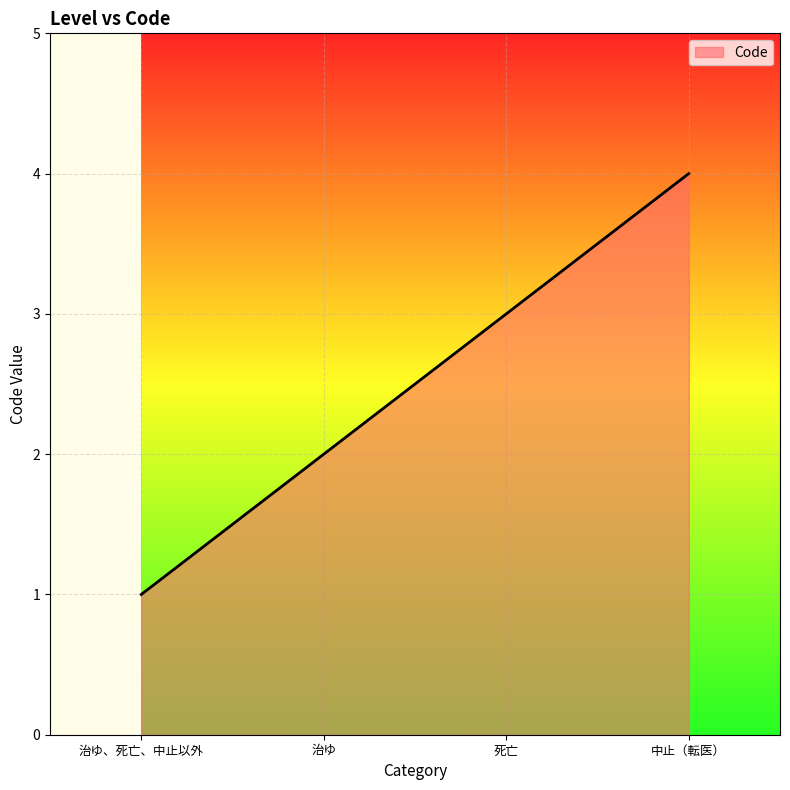

How many series are shown in this chart?

1